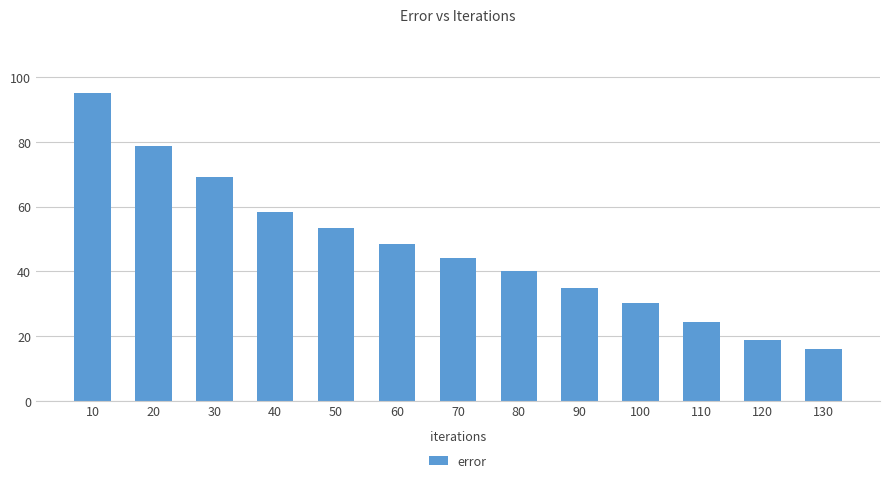

What is the difference between the maximum and second lowest values?

76.2